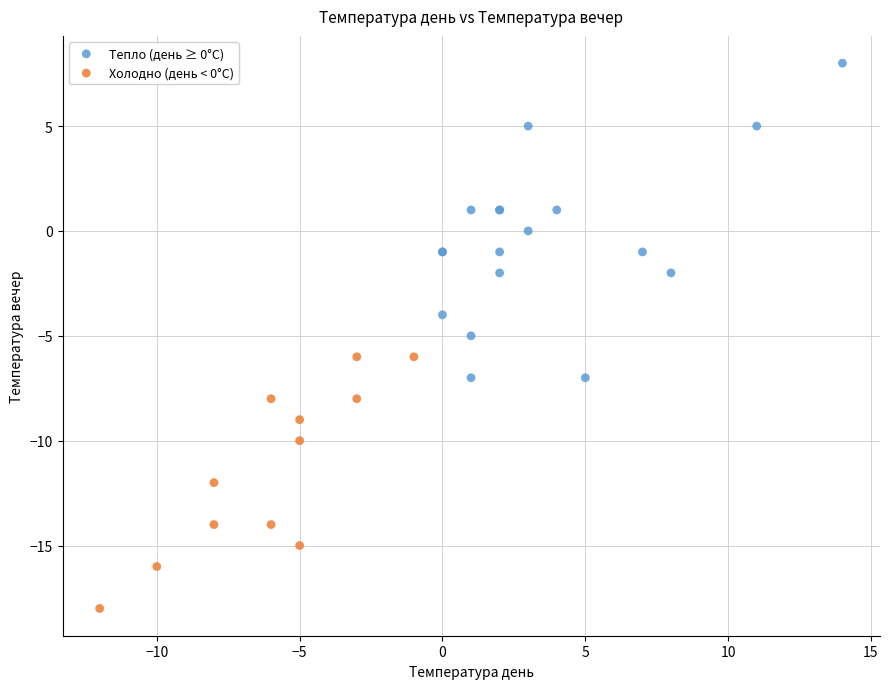

Which series reaches the minimum Y coordinate?

Холодно (день < 0°C)